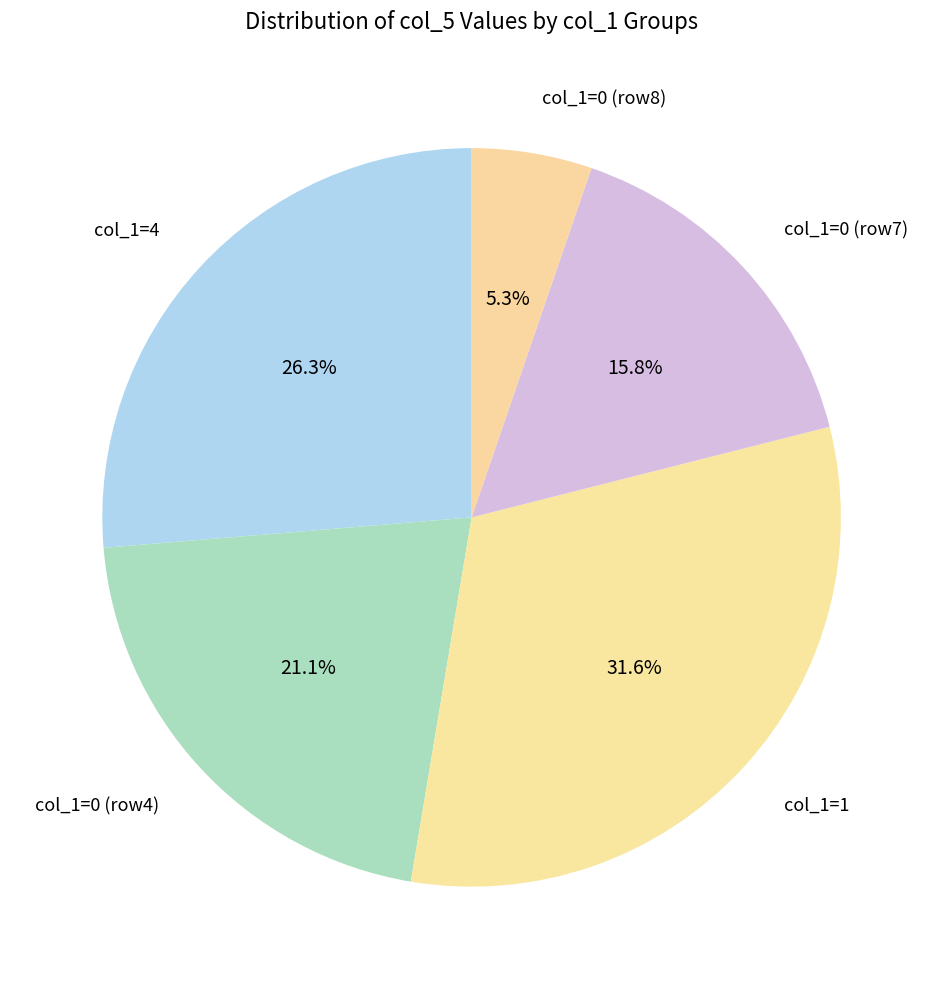

Rank the categories by value from highest to lowest.

col_1=1, col_1=4, col_1=0 (row4), col_1=0 (row7), col_1=0 (row8)